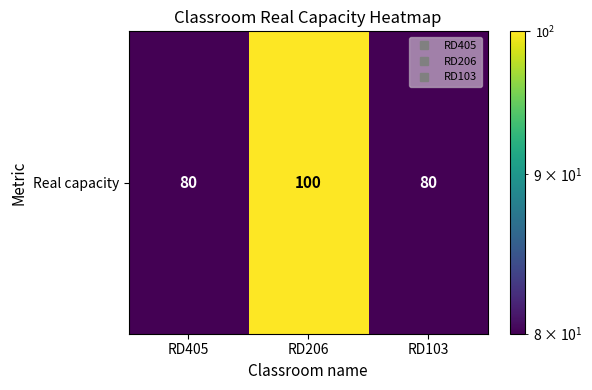

Rank the categories by value from highest to lowest.

RD206, RD405, RD103